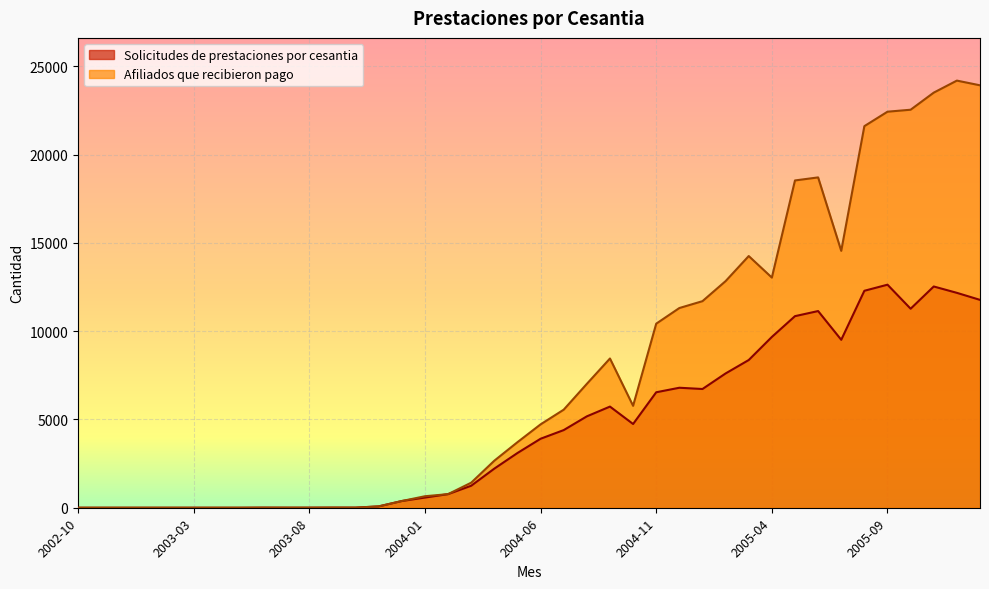

At which label is Solicitudes de prestaciones por cesantia closest to 6315?

2004-11